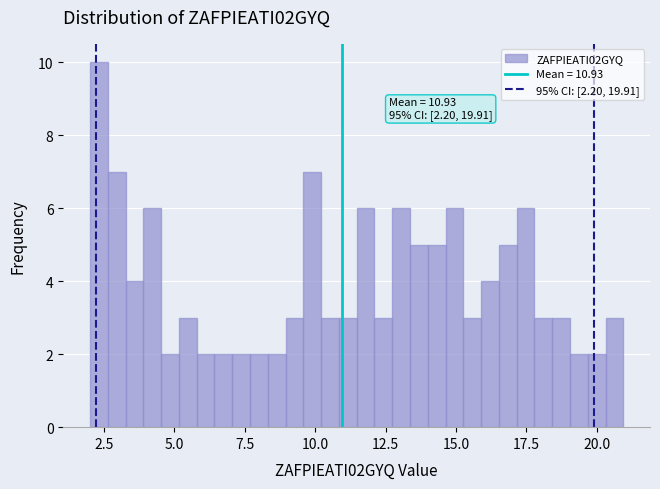

Read against the x-axis, roughly where is the centre of the tallest bar?

2.5